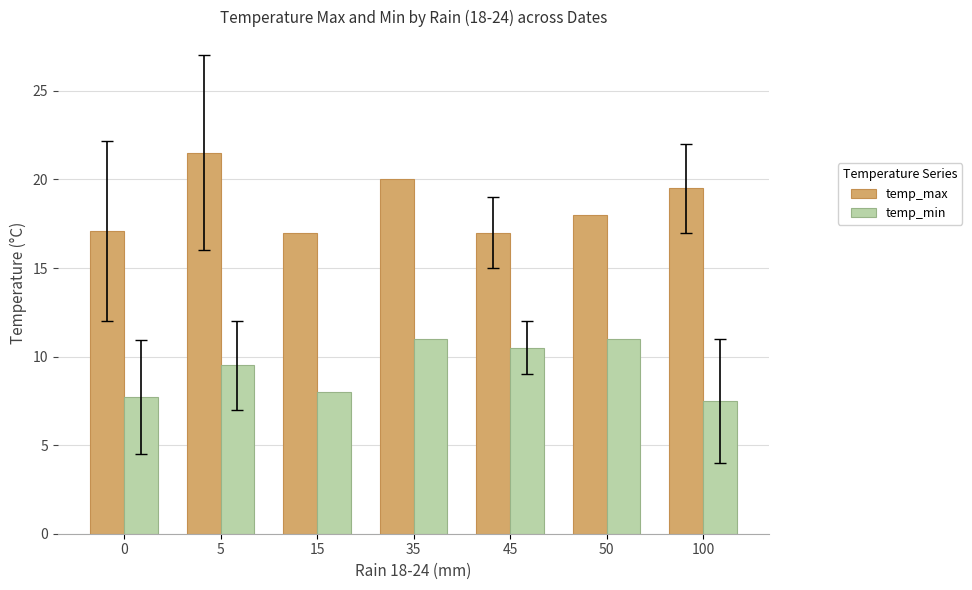

Which series has the largest range (max minus min)?

temp_max